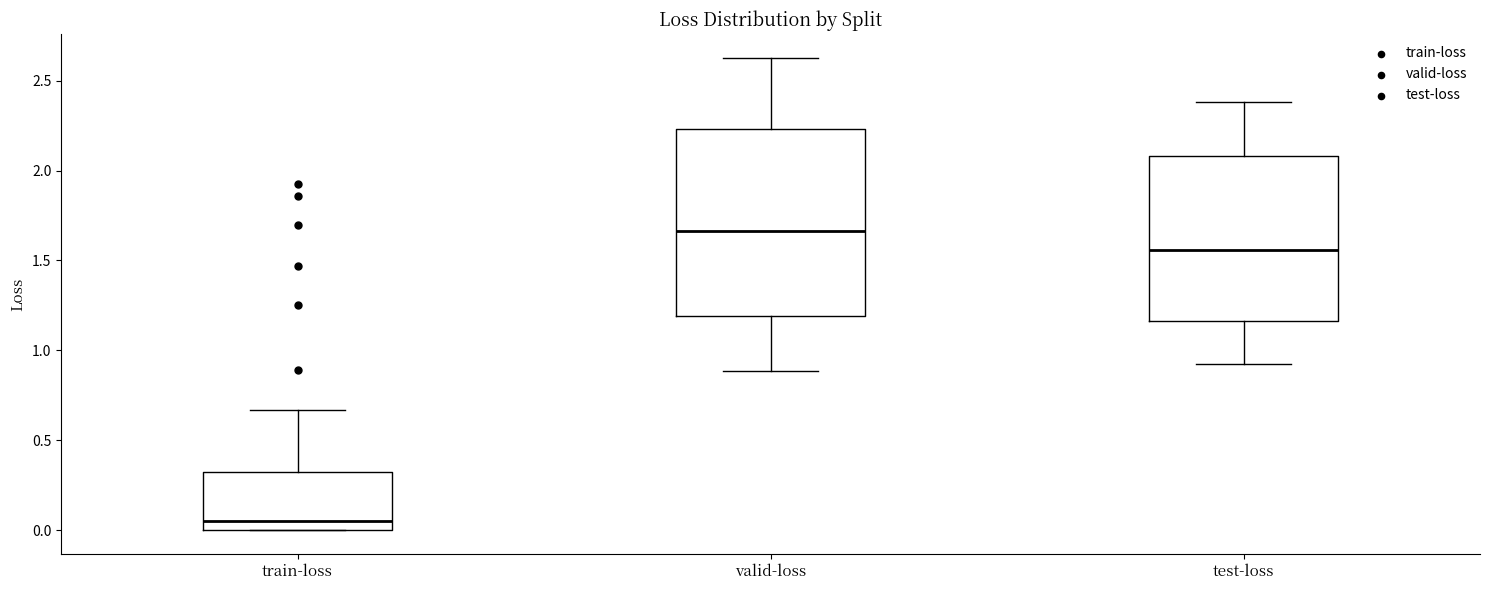

Where does the median line of the box for train-loss sit on the y-axis? The values are not printed on the chart, so give them approximately, as read against the axis.

0.05